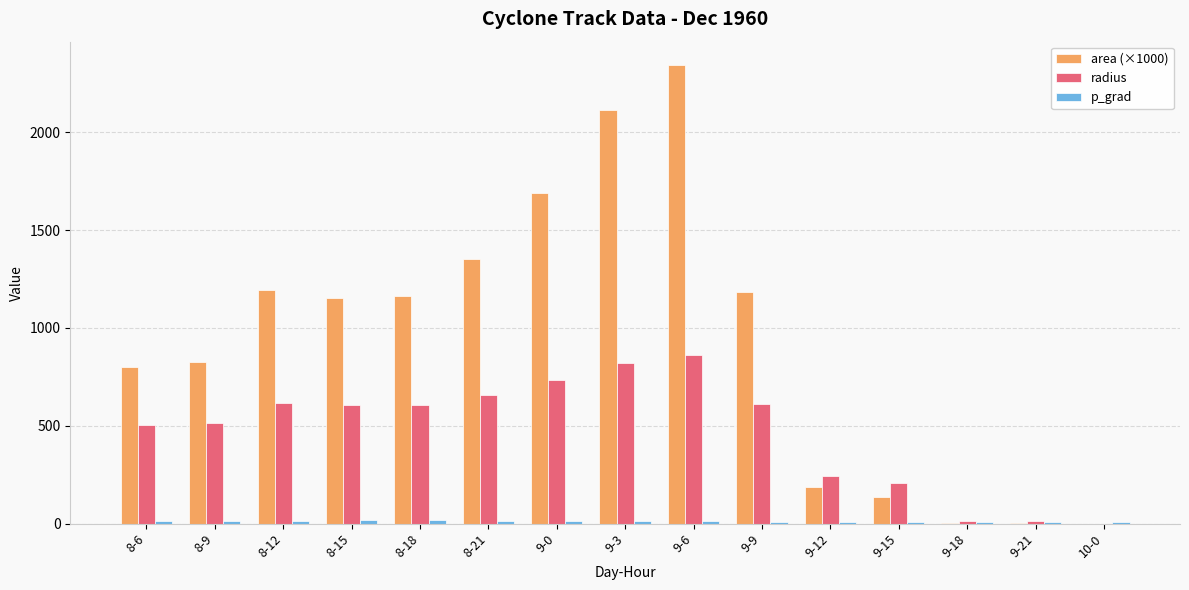

What is the greatest value displayed?

2345.6